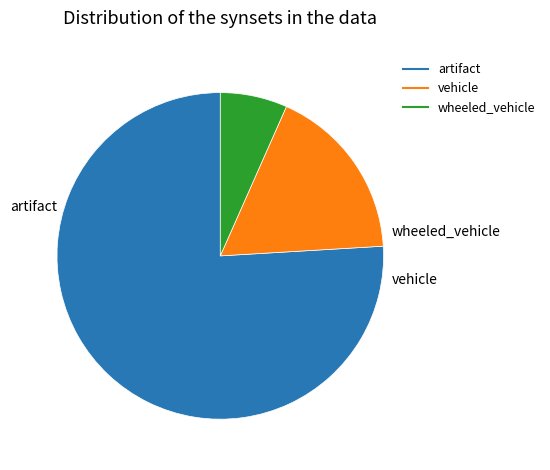

Is there any slice that represents more than half of the pie?

Yes